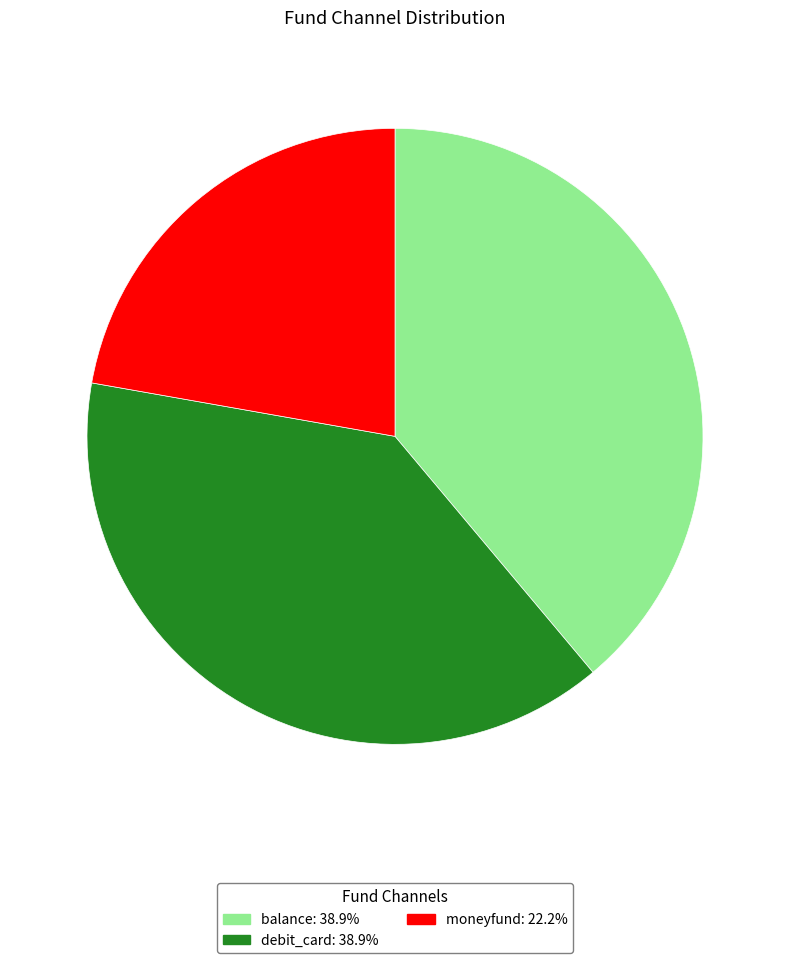

Combined, do debit_card and balance account for over 50%?

Yes